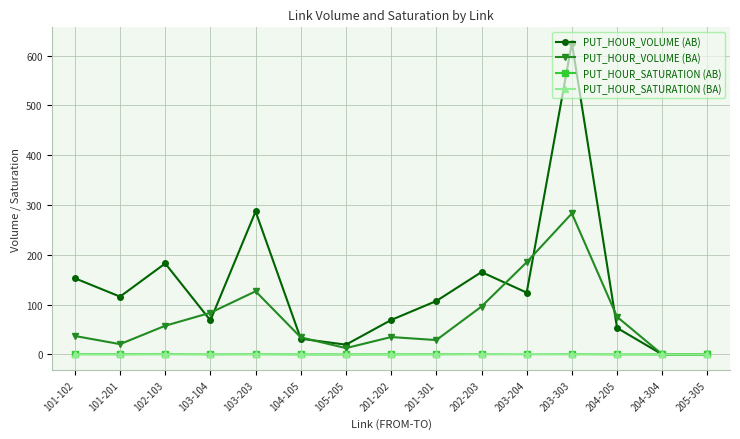

Is the value of PUT_HOUR_SATURATION (BA) at 103-203 greater than the value of PUT_HOUR_VOLUME (BA) at 104-105?

No